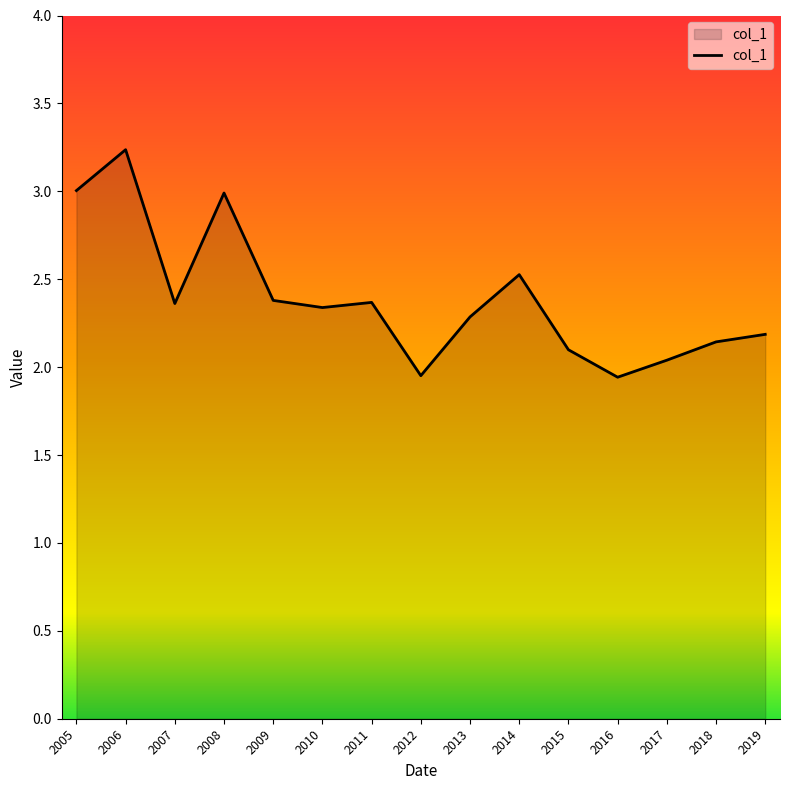

What is the difference between the maximum and minimum values?

1.3